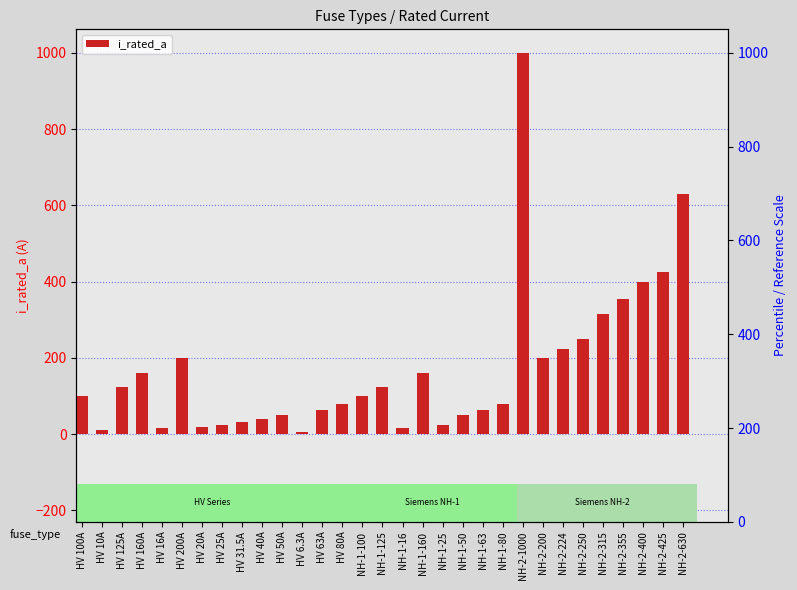

What is the change in value from HV 50A to NH-2-250?

+200.0